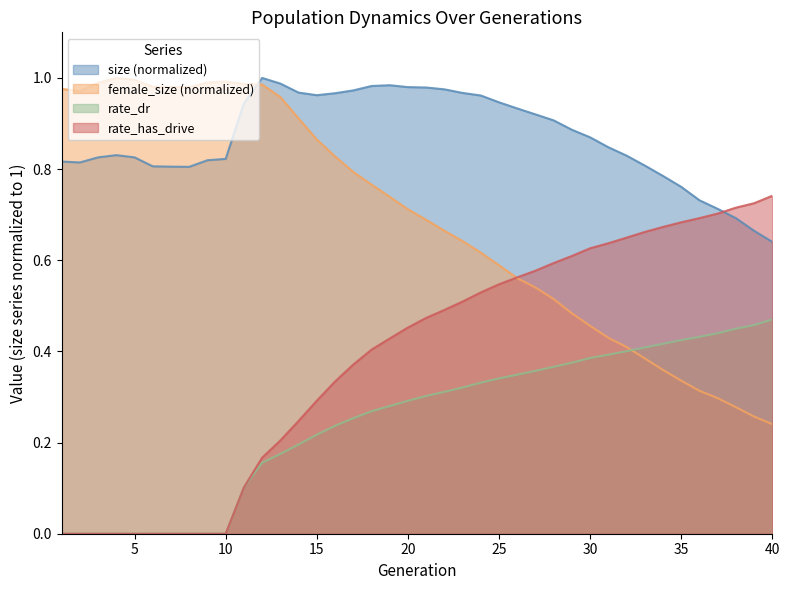

Reading left to right, extract all data points from this chart.

size: 1=0.8	2=0.8	3=0.8	4=0.8	5=0.8	6=0.8	7=0.8	8=0.8	9=0.8	10=0.8	11=0.9	12=1.0	13=1.0	14=1.0	15=1.0	16=1.0	17=1.0	18=1.0	19=1.0	20=1.0	21=1.0	22=1.0	23=1.0	24=1.0	25=0.9	26=0.9	27=0.9	28=0.9	29=0.9	30=0.9	31=0.8	32=0.8	33=0.8	34=0.8	35=0.8	36=0.7	37=0.7	38=0.7	39=0.7	40=0.6
female_size: 1=1.0	2=1.0	3=1.0	4=1.0	5=1.0	6=1.0	7=1.0	8=1.0	9=1.0	10=1.0	11=1.0	12=1.0	13=1.0	14=0.9	15=0.9	16=0.8	17=0.8	18=0.8	19=0.7	20=0.7	21=0.7	22=0.7	23=0.6	24=0.6	25=0.6	26=0.6	27=0.5	28=0.5	29=0.5	30=0.5	31=0.4	32=0.4	33=0.4	34=0.4	35=0.3	36=0.3	37=0.3	38=0.3	39=0.3	40=0.2
rate_dr: 1=0.0	2=0.0	3=0.0	4=0.0	5=0.0	6=0.0	7=0.0	8=0.0	9=0.0	10=0.0	11=0.1	12=0.2	13=0.2	14=0.2	15=0.2	16=0.2	17=0.3	18=0.3	19=0.3	20=0.3	21=0.3	22=0.3	23=0.3	24=0.3	25=0.3	26=0.3	27=0.4	28=0.4	29=0.4	30=0.4	31=0.4	32=0.4	33=0.4	34=0.4	35=0.4	36=0.4	37=0.4	38=0.4	39=0.5	40=0.5
rate_has_drive: 1=0.0	2=0.0	3=0.0	4=0.0	5=0.0	6=0.0	7=0.0	8=0.0	9=0.0	10=0.0	11=0.1	12=0.2	13=0.2	14=0.2	15=0.3	16=0.3	17=0.4	18=0.4	19=0.4	20=0.5	21=0.5	22=0.5	23=0.5	24=0.5	25=0.5	26=0.6	27=0.6	28=0.6	29=0.6	30=0.6	31=0.6	32=0.6	33=0.7	34=0.7	35=0.7	36=0.7	37=0.7	38=0.7	39=0.7	40=0.7